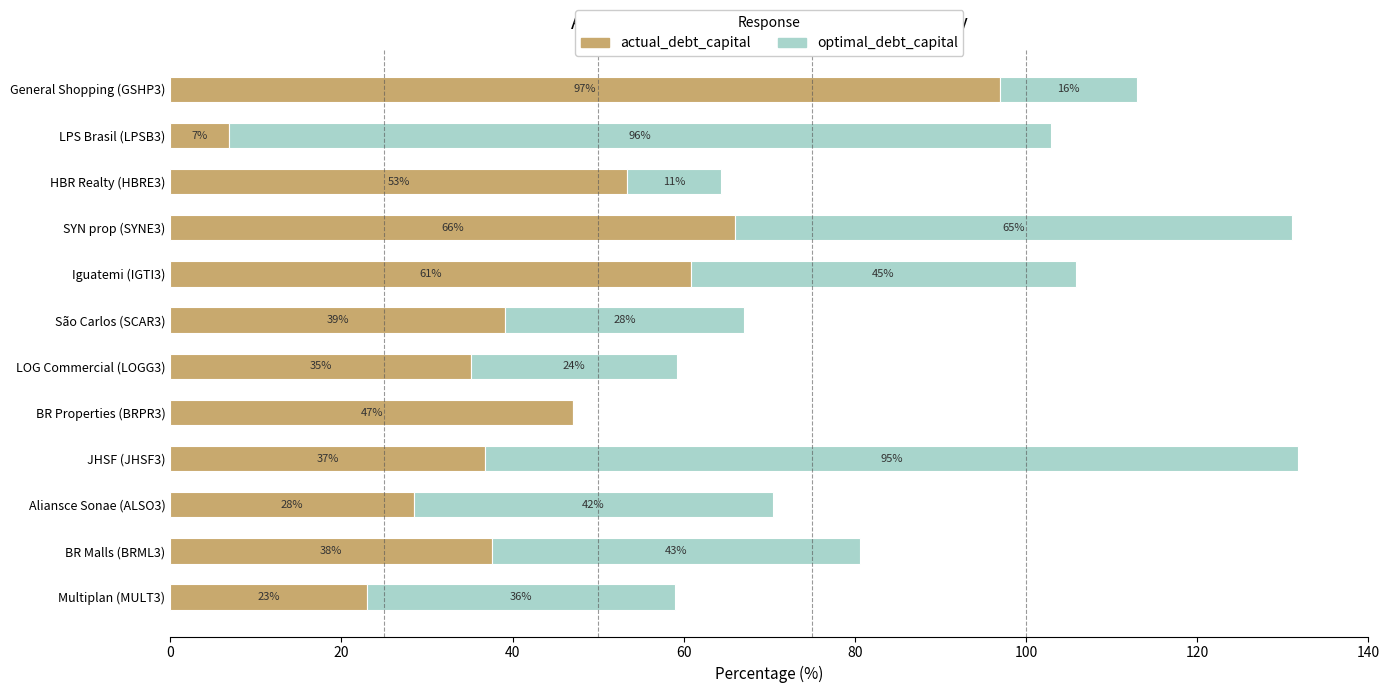

At which category is the sum across all series the highest?

JHSF (JHSF3)